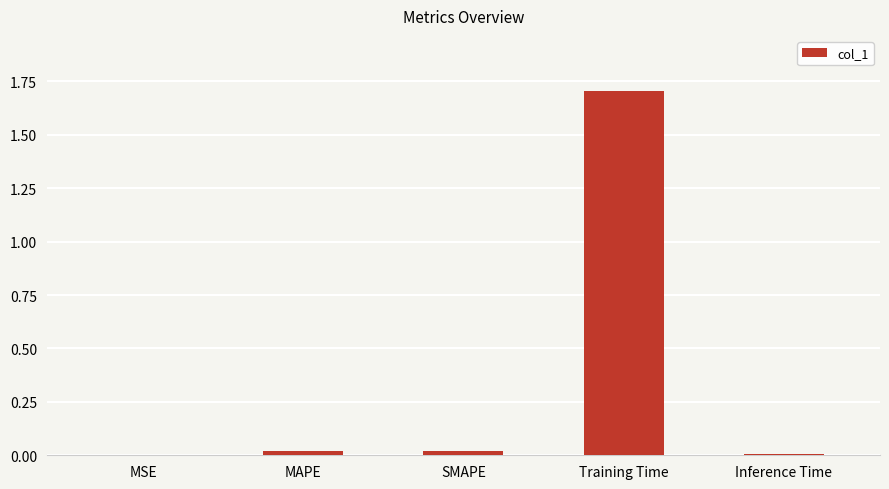

How many series are shown in this chart?

1